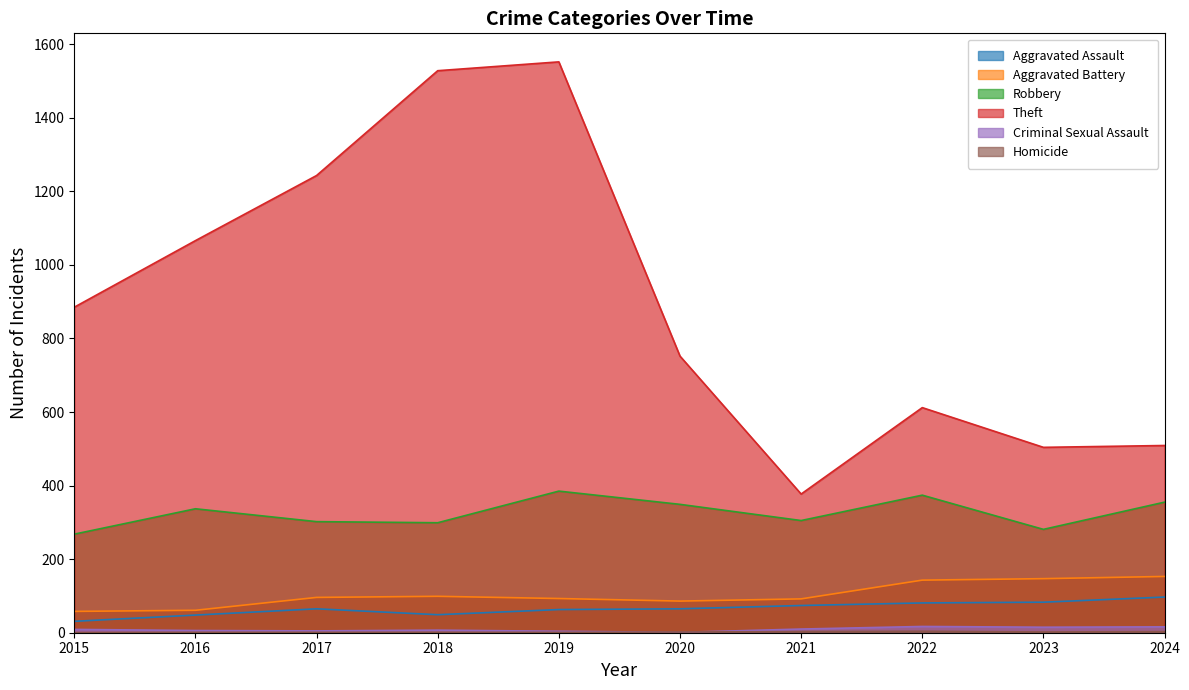

Reading left to right, list all the values displayed in this chart.

Aggravated Assault: 31	48	65	49	63	65	74	81	83	97
Aggravated Battery: 58	61	96	99	93	86	92	143	147	153
Robbery: 268	337	302	299	385	349	305	374	281	355
Theft: 885	1066	1243	1528	1552	752	377	612	504	509
Criminal Sexual Assault: 9	6	5	7	4	1	10	17	15	16
Homicide: 0	1	1	1	1	2	3	4	2	3